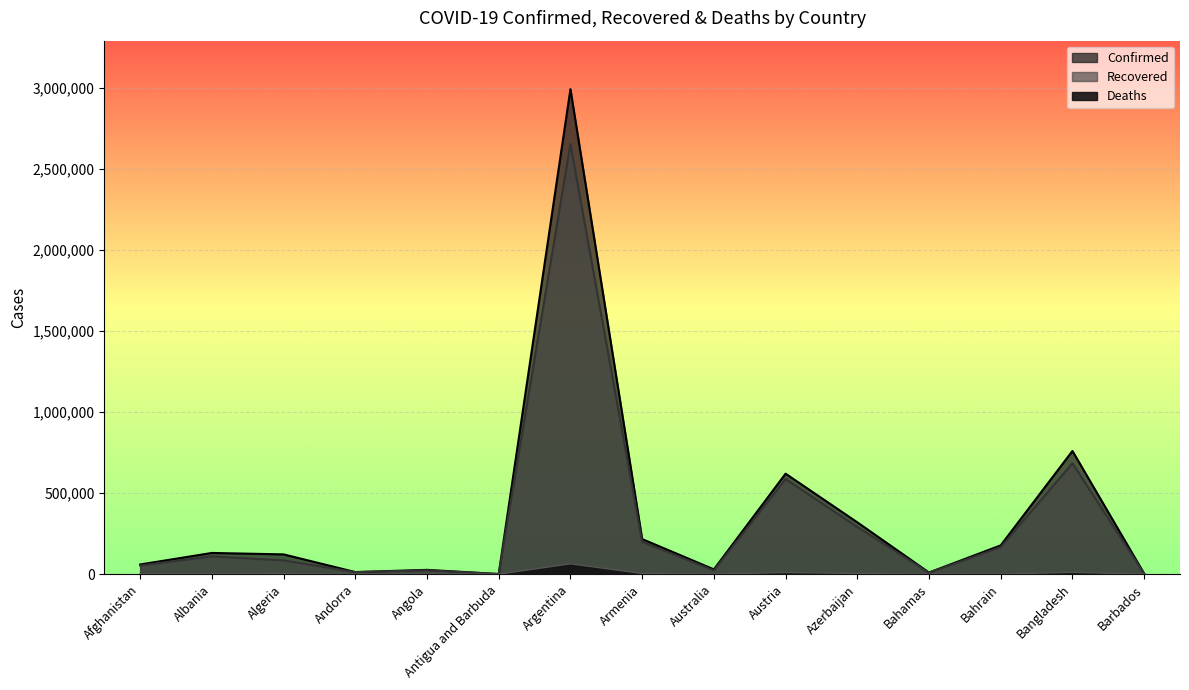

True or false: Recovered and Confirmed cross at least once.

False